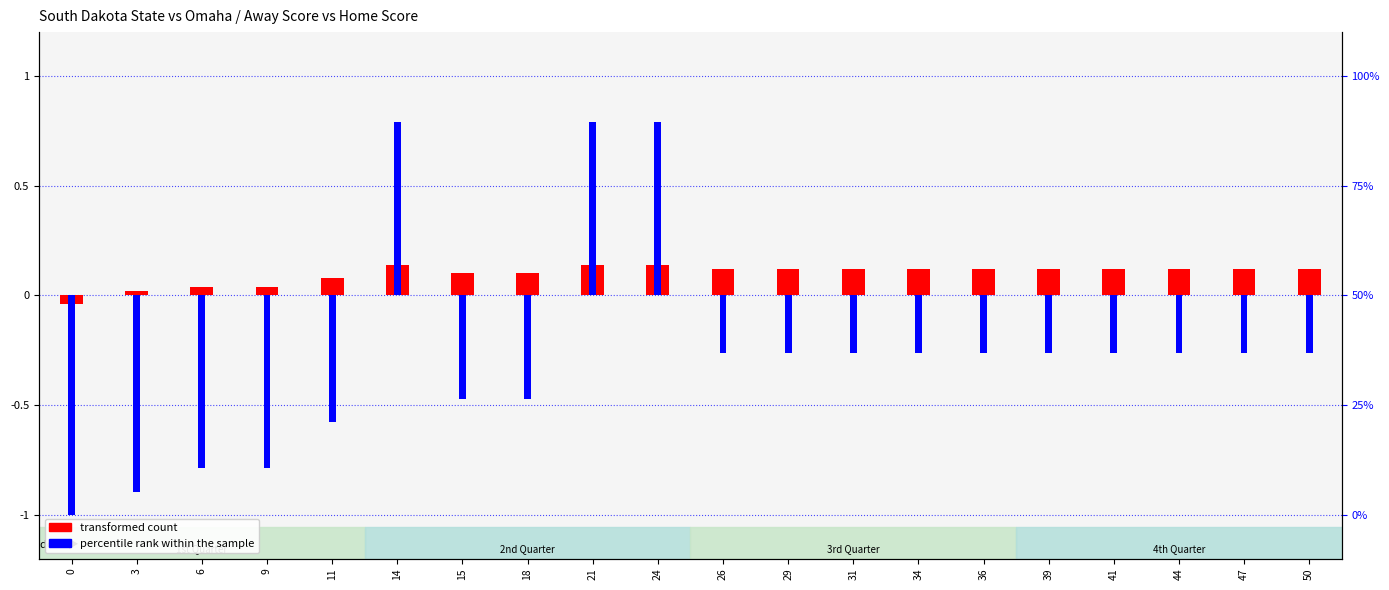

What is the value of the transformed count bar at the 16th from the left?

0.1